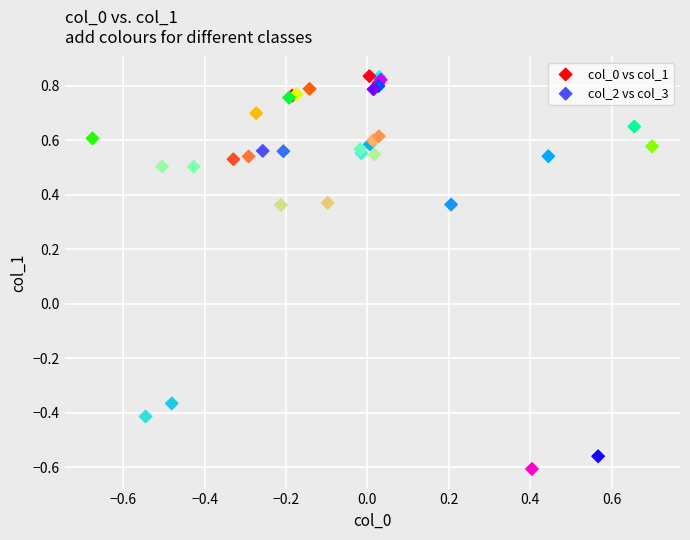

Which series has the widest spread of Y values?

col_0 vs col_1